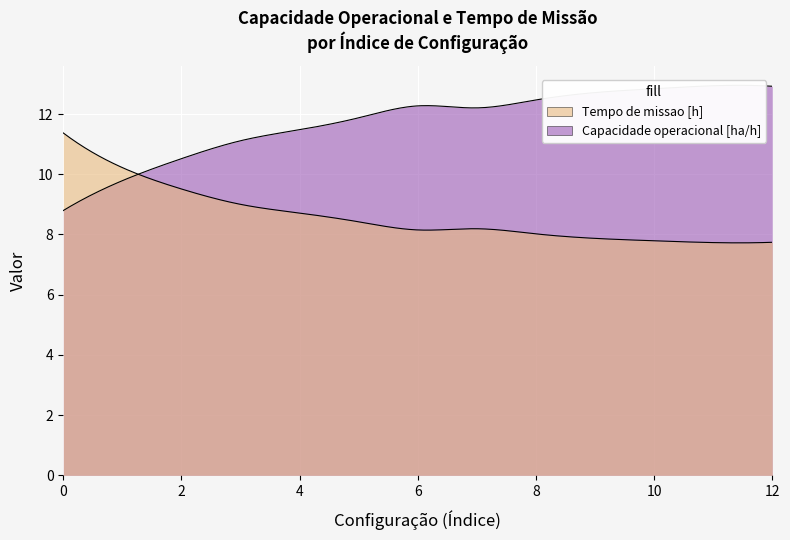

The Capacidade operacional [ha/h] series shows 16.5 at 6. True or false?

False